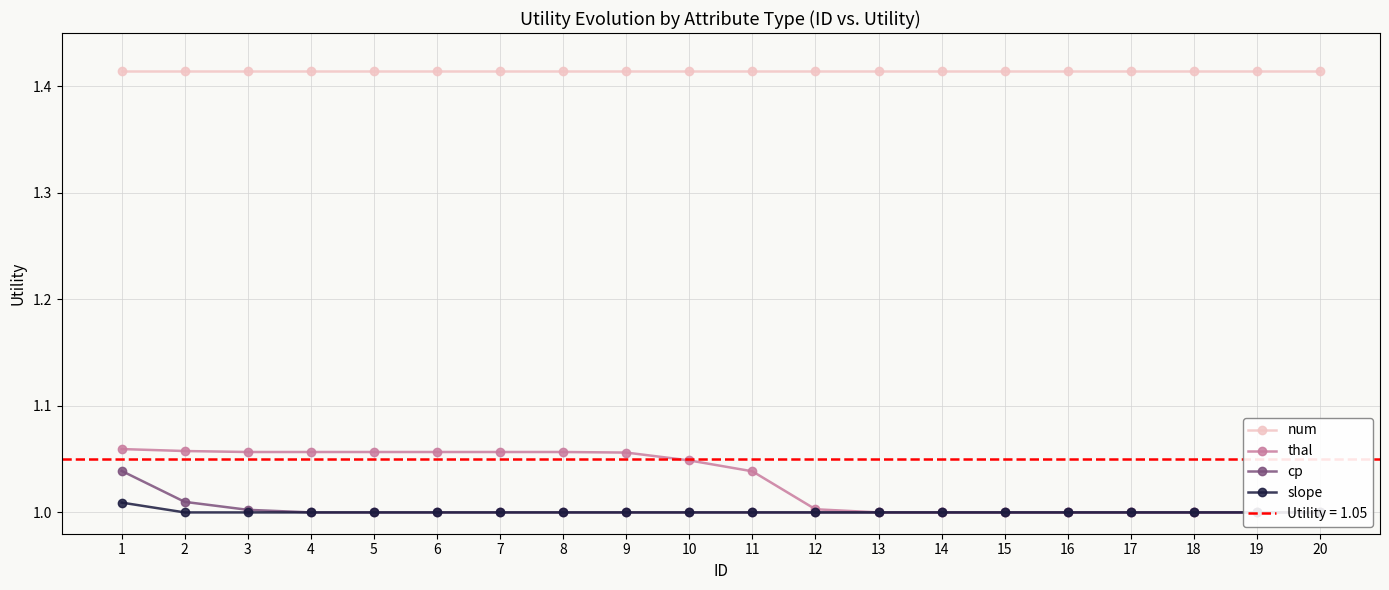

What is the sum of all cp values?

20.1